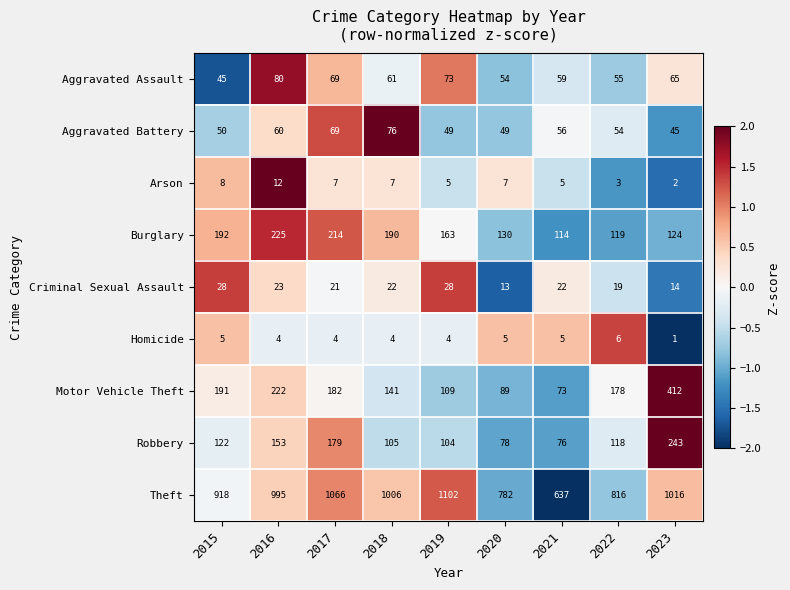

Which label corresponds to the smallest value in the chart?

2023